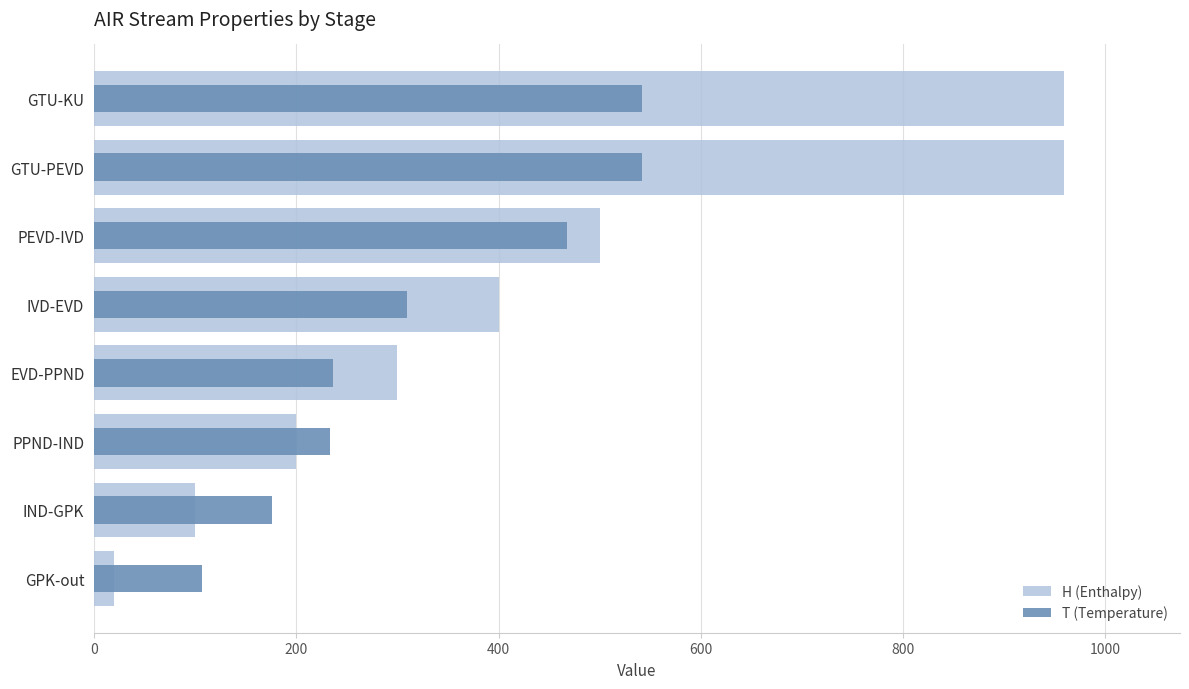

Rank the series at GTU-KU from lowest to highest value.

T (Temperature), H (Enthalpy)